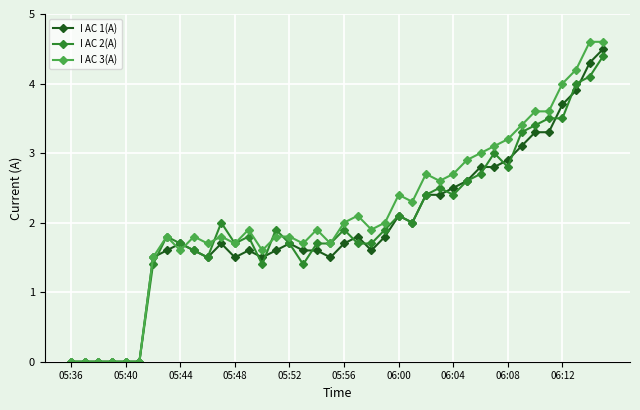

Which series has the largest range (max minus min)?

I AC 3(A)